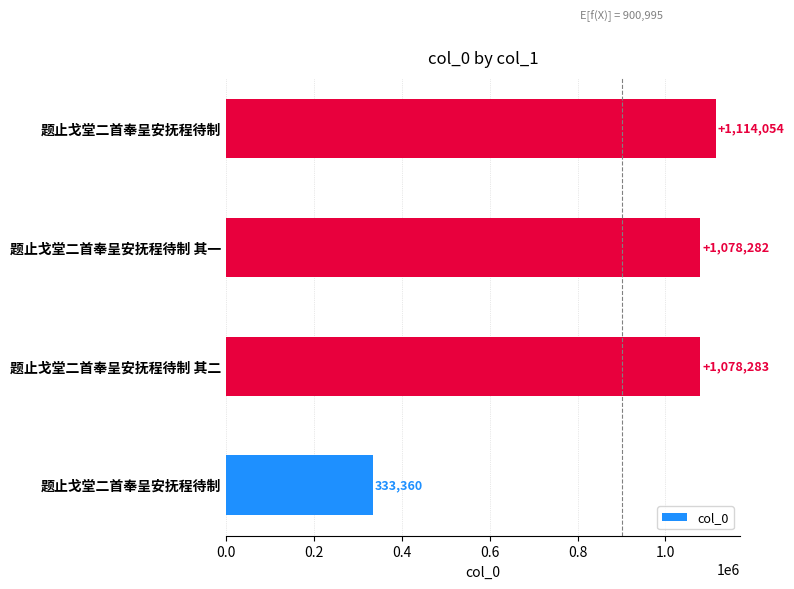

How many distinct data groups are displayed?

1